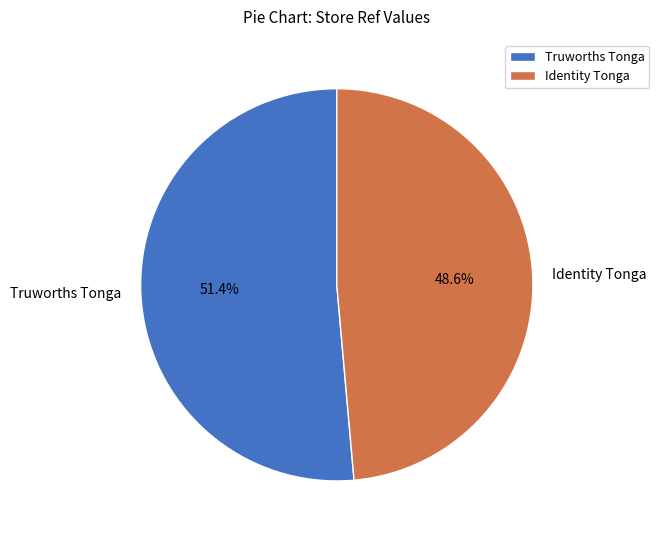

How many slices are in this pie chart?

2